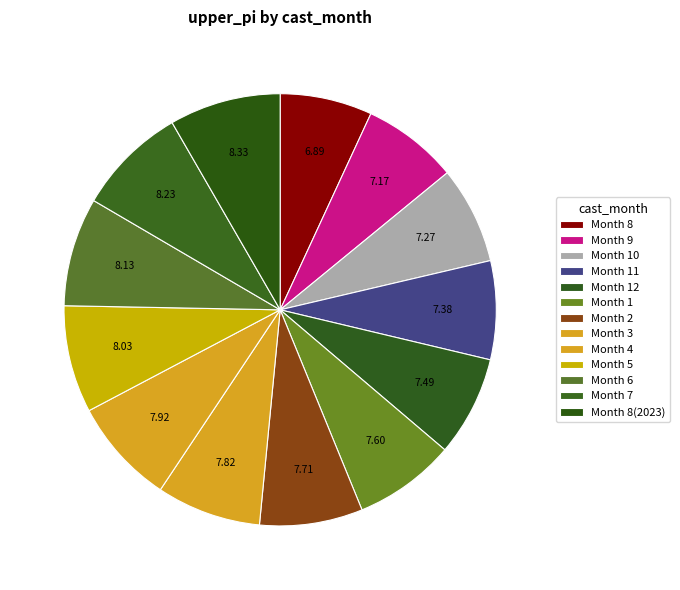

Is there any slice that represents more than half of the pie?

No